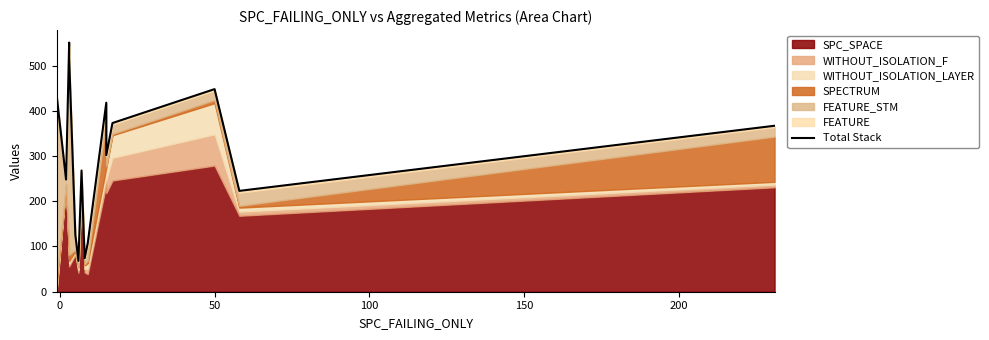

How many data points are less than 302?

8